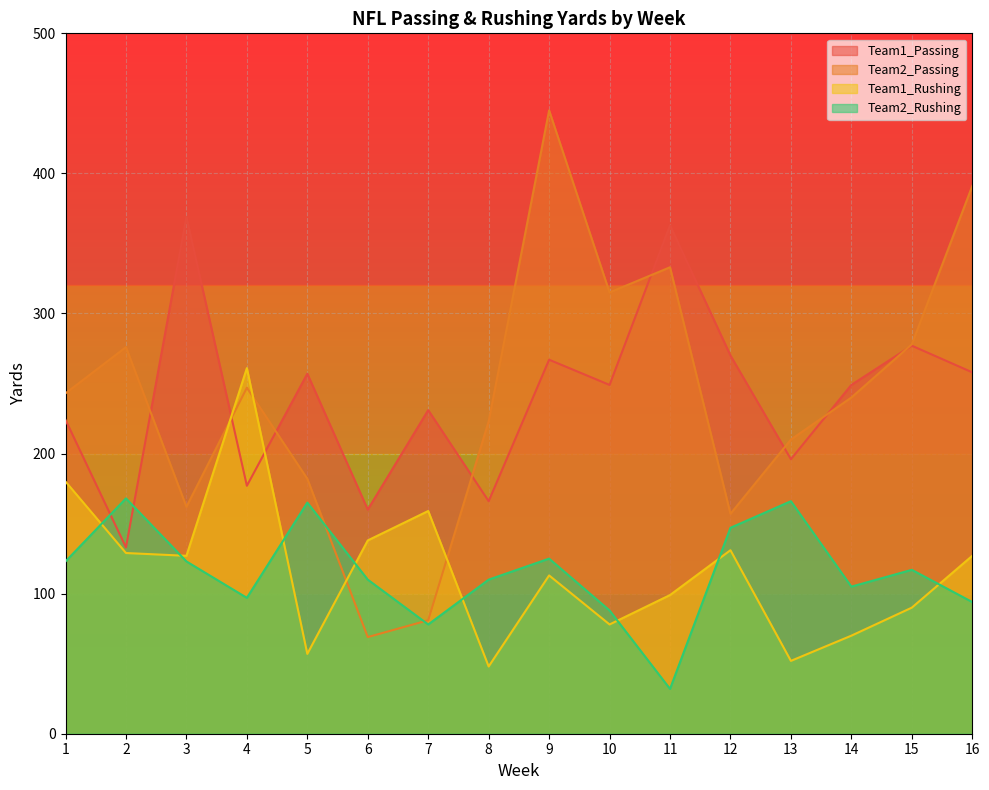

Does the chart display data point markers on the line(s)?

No